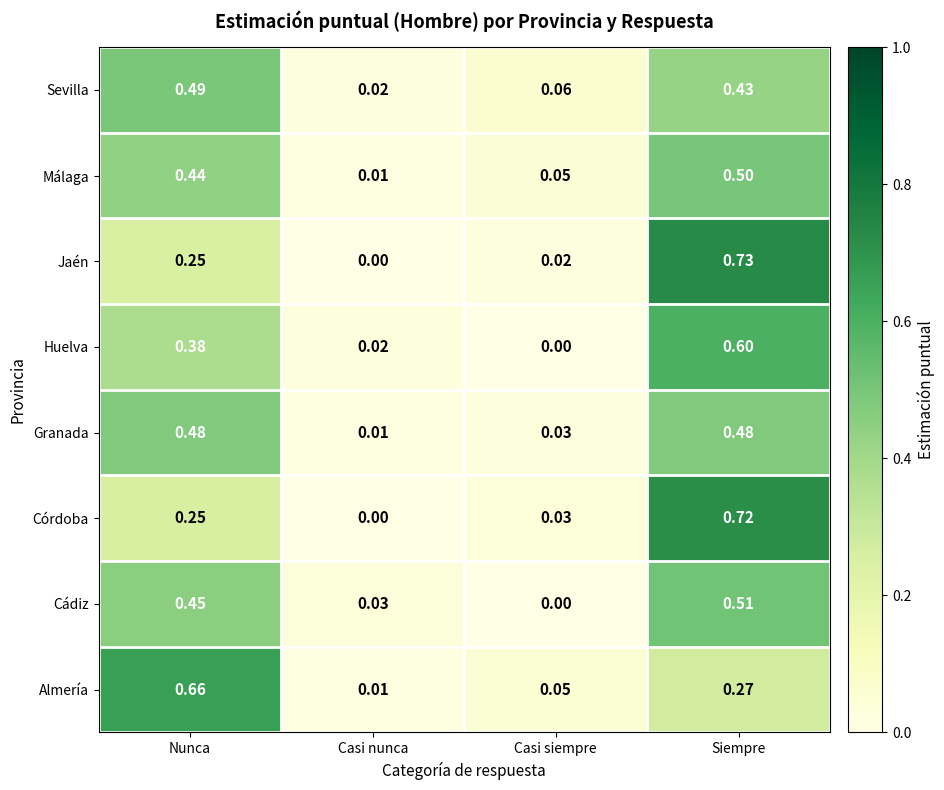

Which series has the largest range (max minus min)?

Jaén